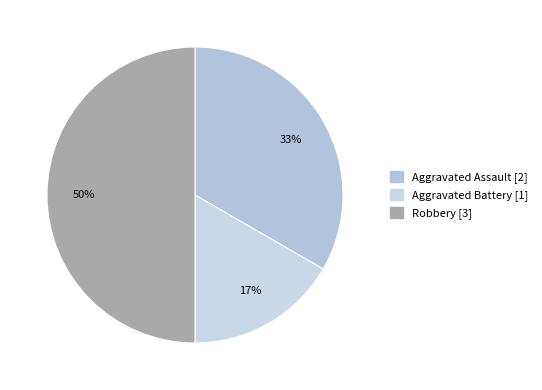

To the nearest percent, what portion does Robbery represent?

50%